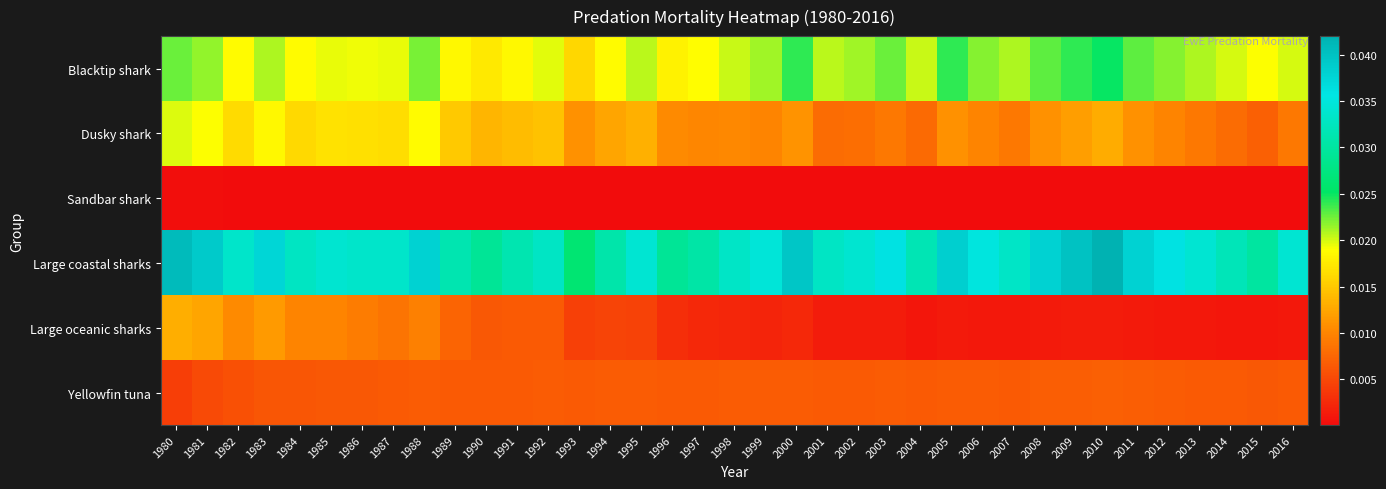

Which has a higher value, 1993 or 1986?

1986